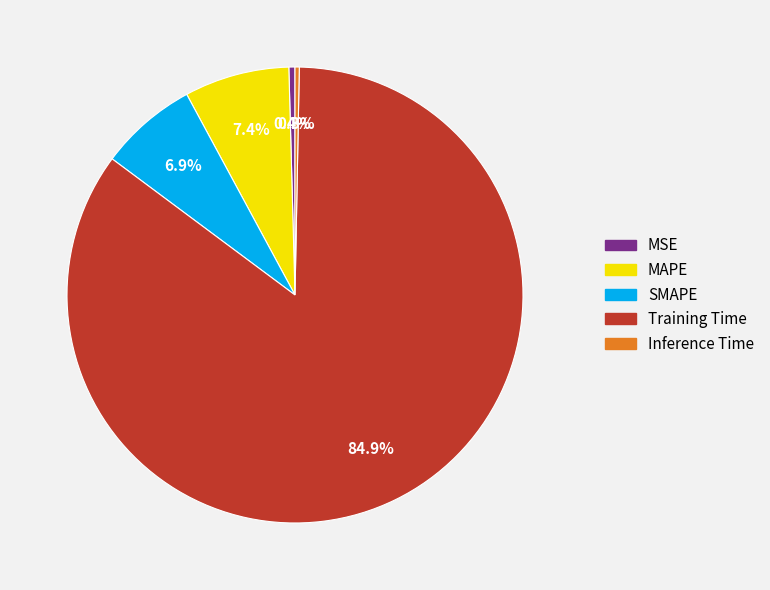

What percentage is NOT represented by MSE?

99.6%